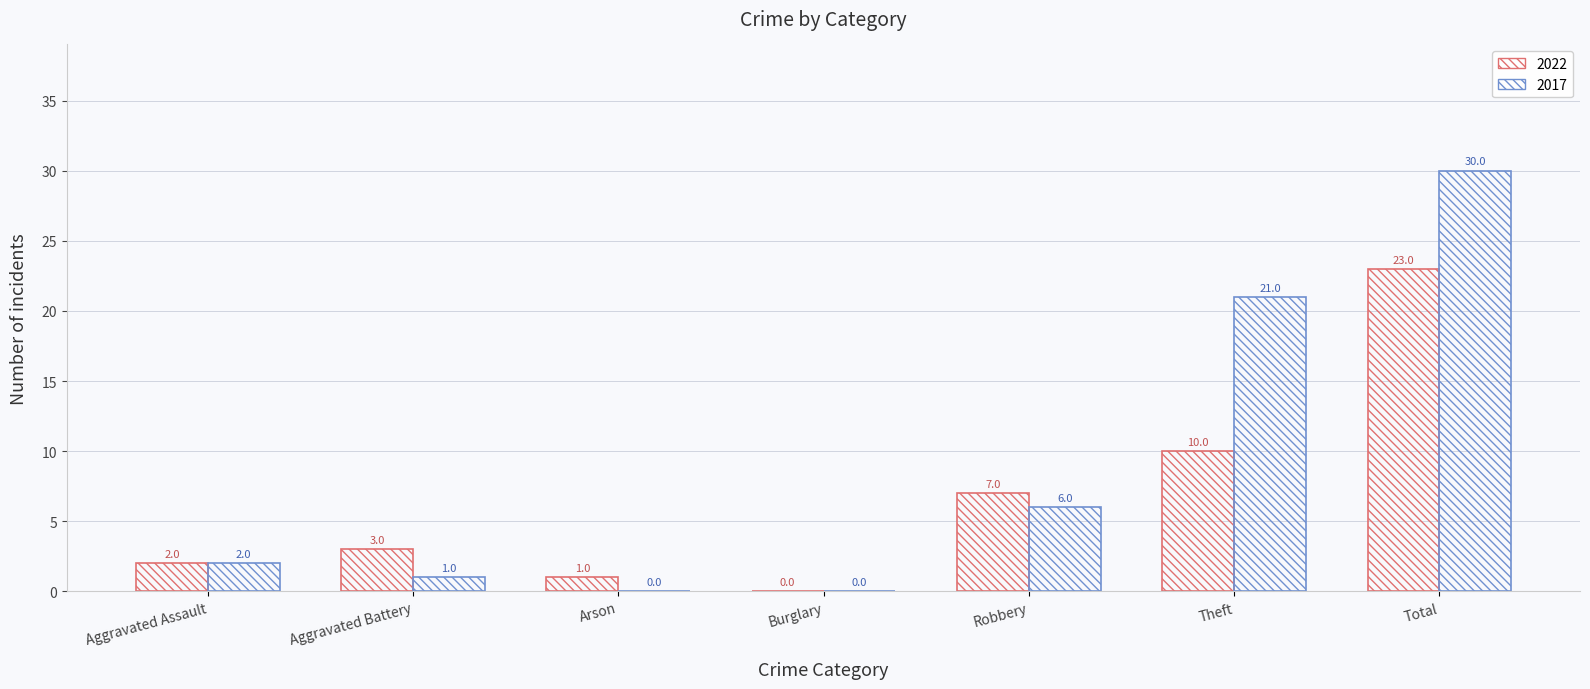

What position from the left is Aggravated Assault?

1